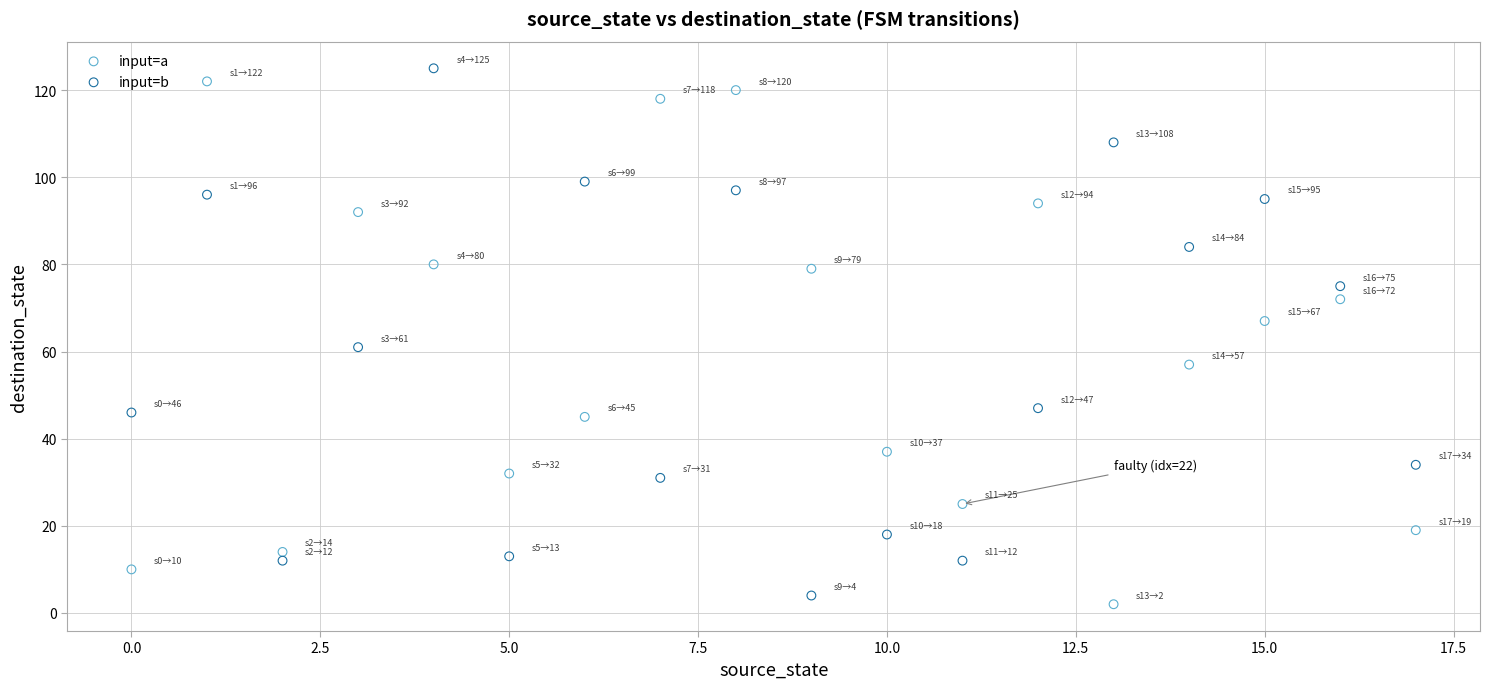

Across all series, what Y value is closest to 63?

61